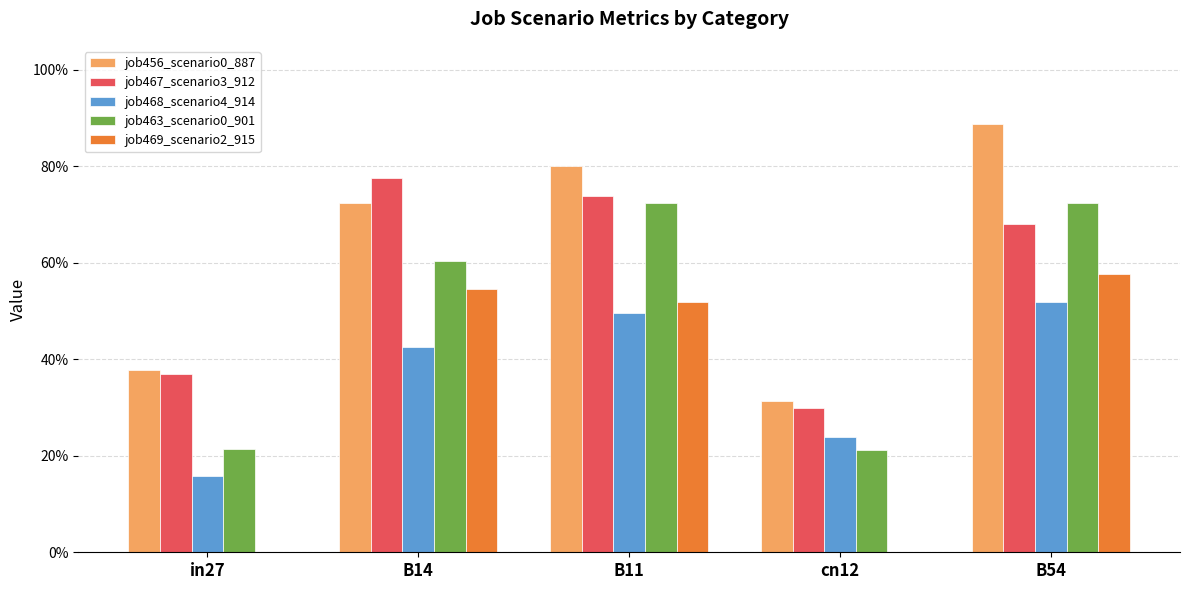

Reading left to right, transcribe all the data shown in this chart.

job456_scenario0_887: 0.4	0.7	0.8	0.3	0.9
job467_scenario3_912: 0.4	0.8	0.7	0.3	0.7
job468_scenario4_914: 0.2	0.4	0.5	0.2	0.5
job463_scenario0_901: 0.2	0.6	0.7	0.2	0.7
job469_scenario2_915: 0.0	0.5	0.5	0.0	0.6